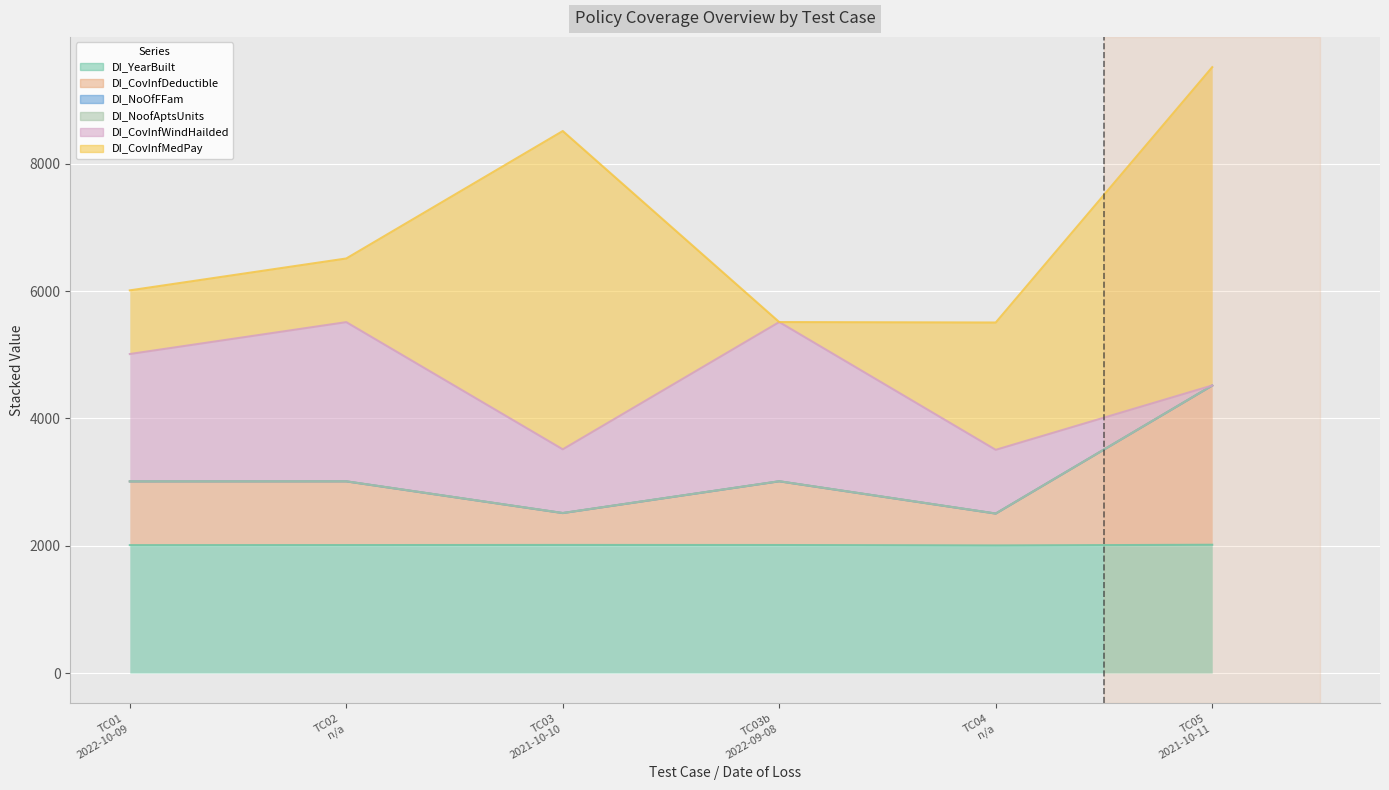

Which category has the highest value in the DI_NoOfFFam series?

2021-10-10